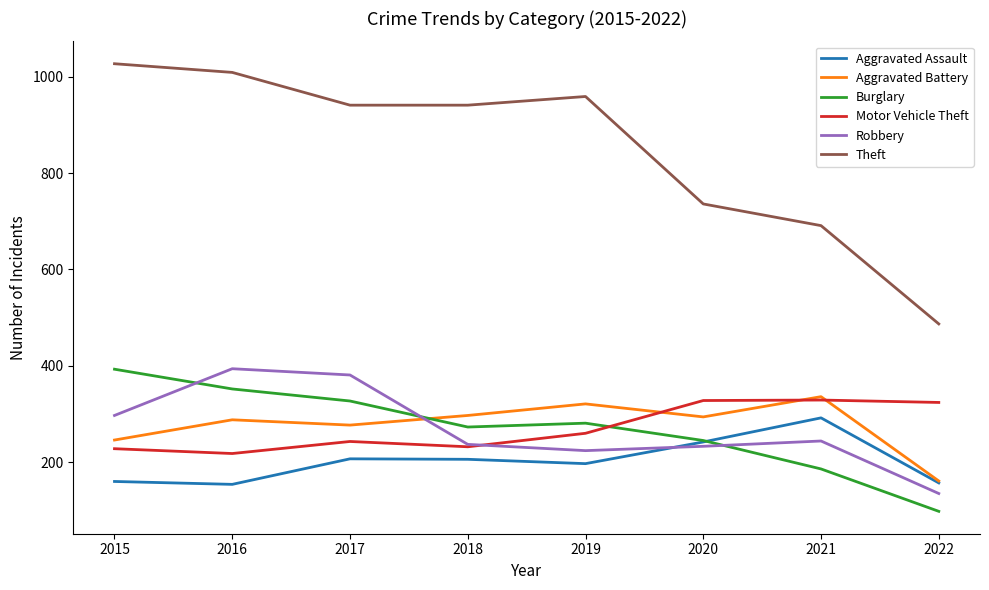

True or false: Motor Vehicle Theft and Theft cross at least once.

False